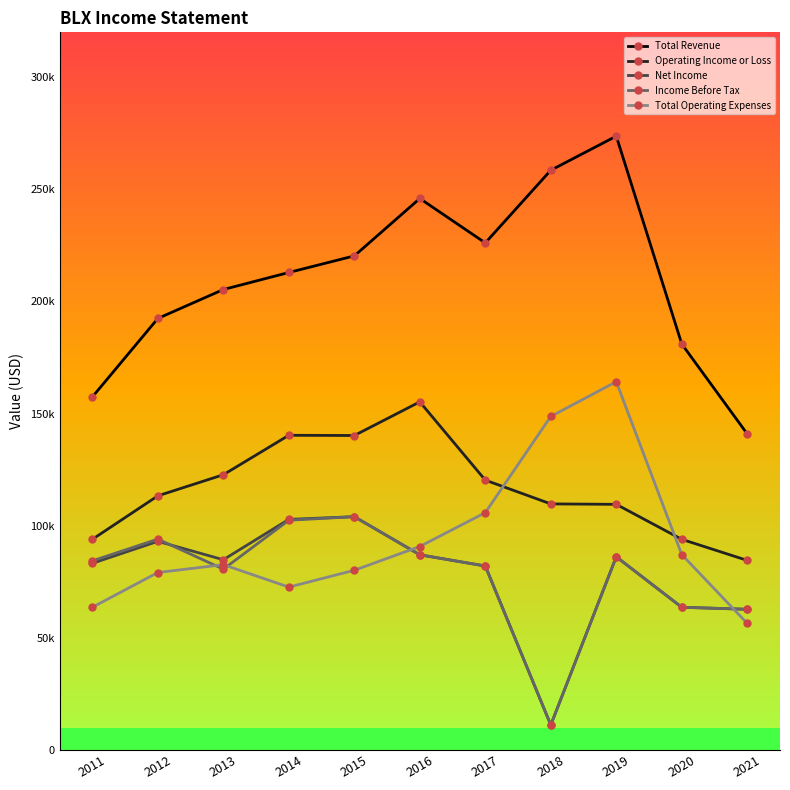

Rank the categories by Net Income value from lowest to highest.

2018, 2021, 2020, 2017, 2011, 2013, 2019, 2016, 2012, 2014, 2015